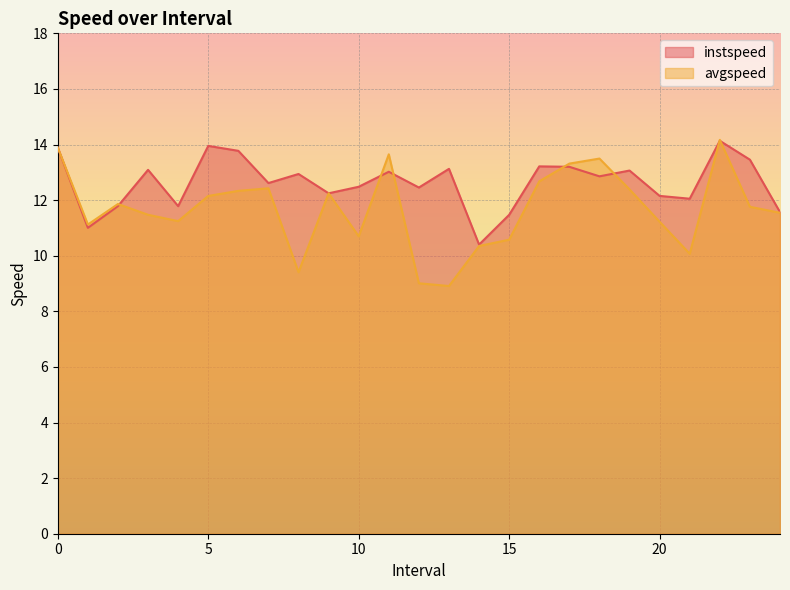

What are all the series names shown in the legend?

instspeed, avgspeed